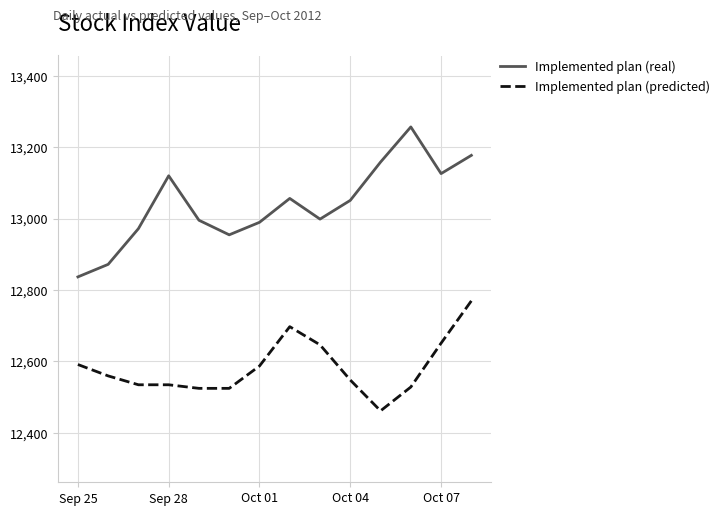

List the series in order of their peak value, highest first.

Implemented plan (real), Implemented plan (predicted)